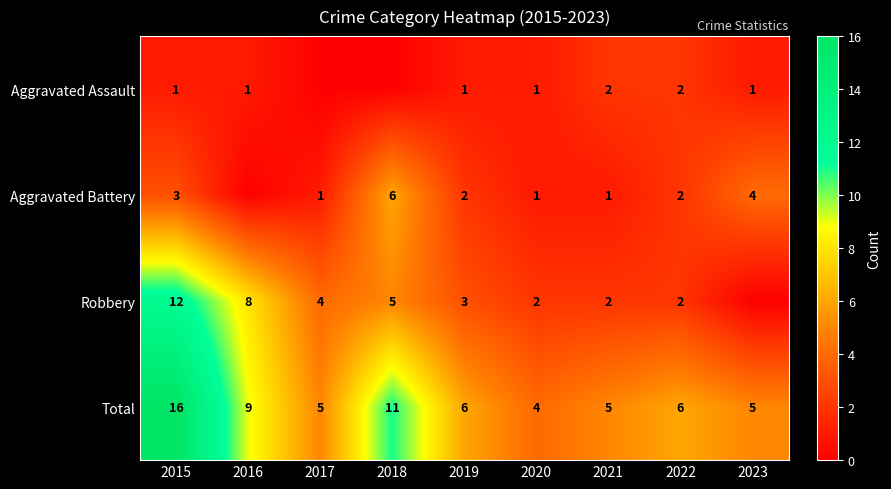

True or false: Aggravated Battery has a value of 1 at 2017.

True